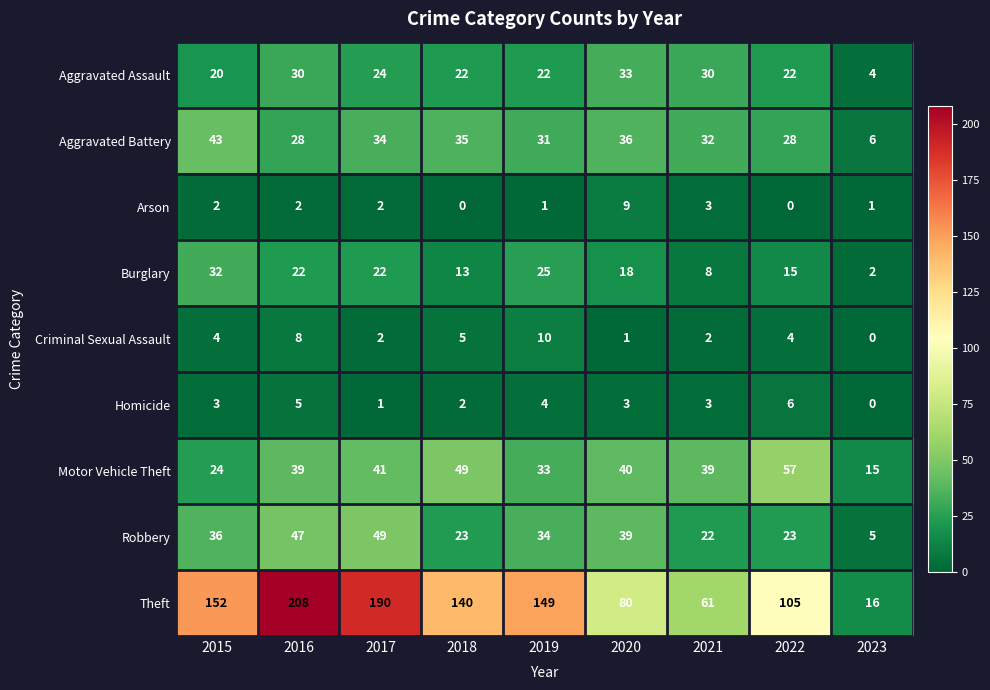

What is the sum of the Motor Vehicle Theft values at 2018 and 2020?

89